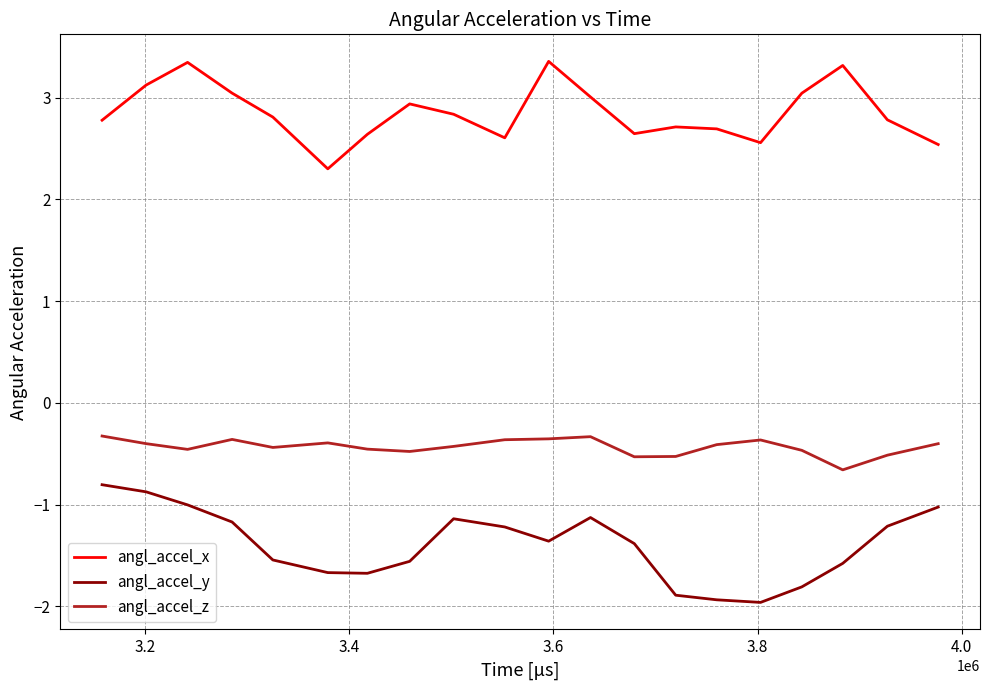

What is the maximum value for angl_accel_x?

3.4